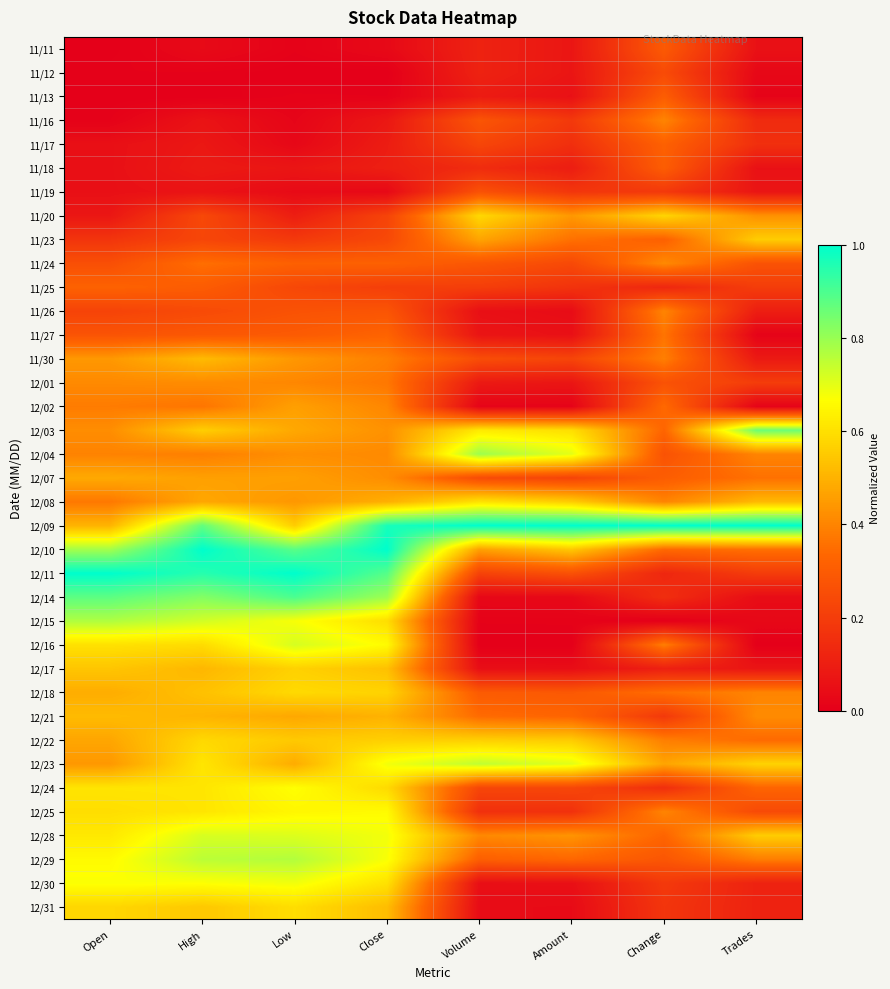

At which category is the sum across all series the highest?

High